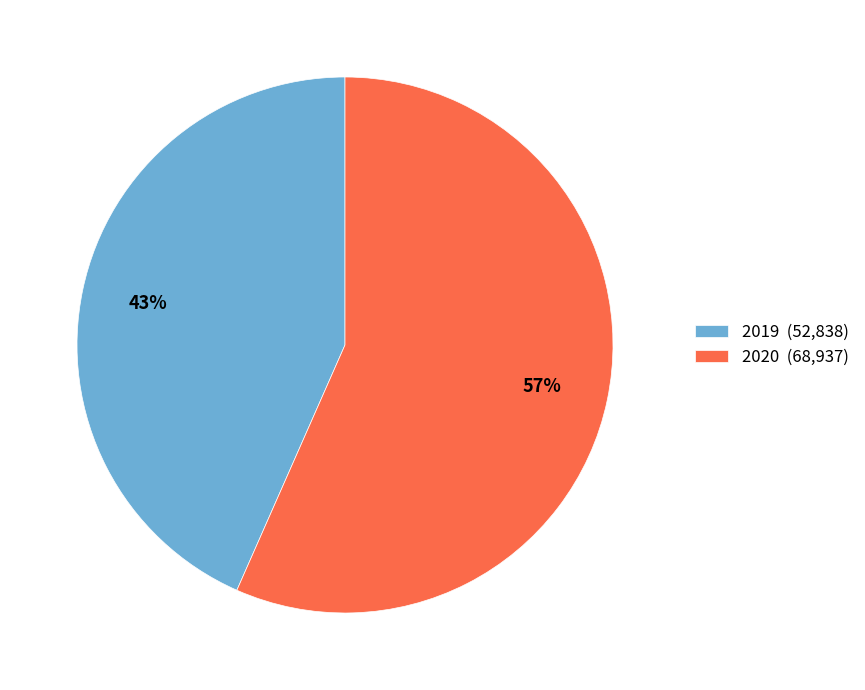

Which has a higher value, 2019 (52,838) or 2020 (68,937)?

2020 (68,937)